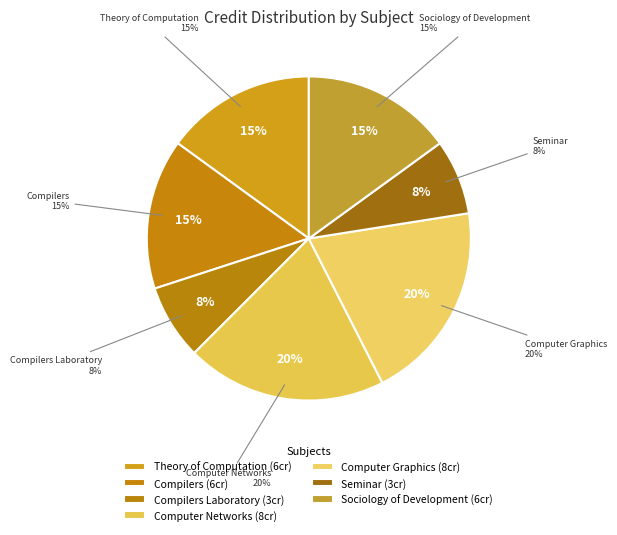

Is there a majority slice in this chart?

No